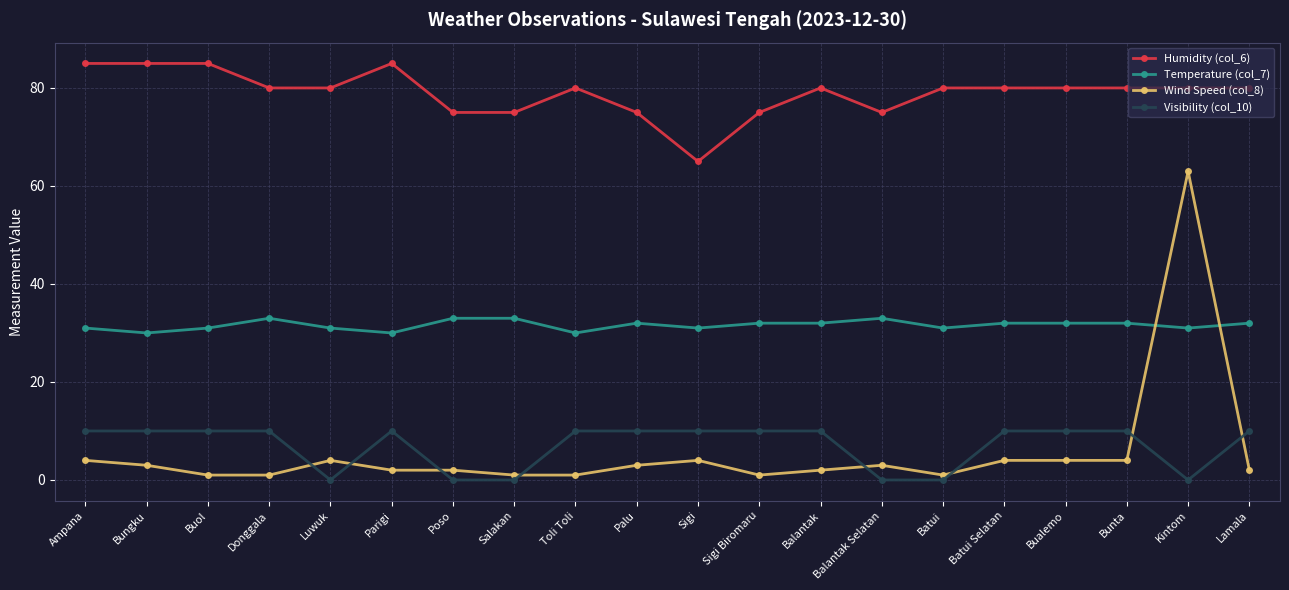

At how many categories does at least one series exceed 78?

14